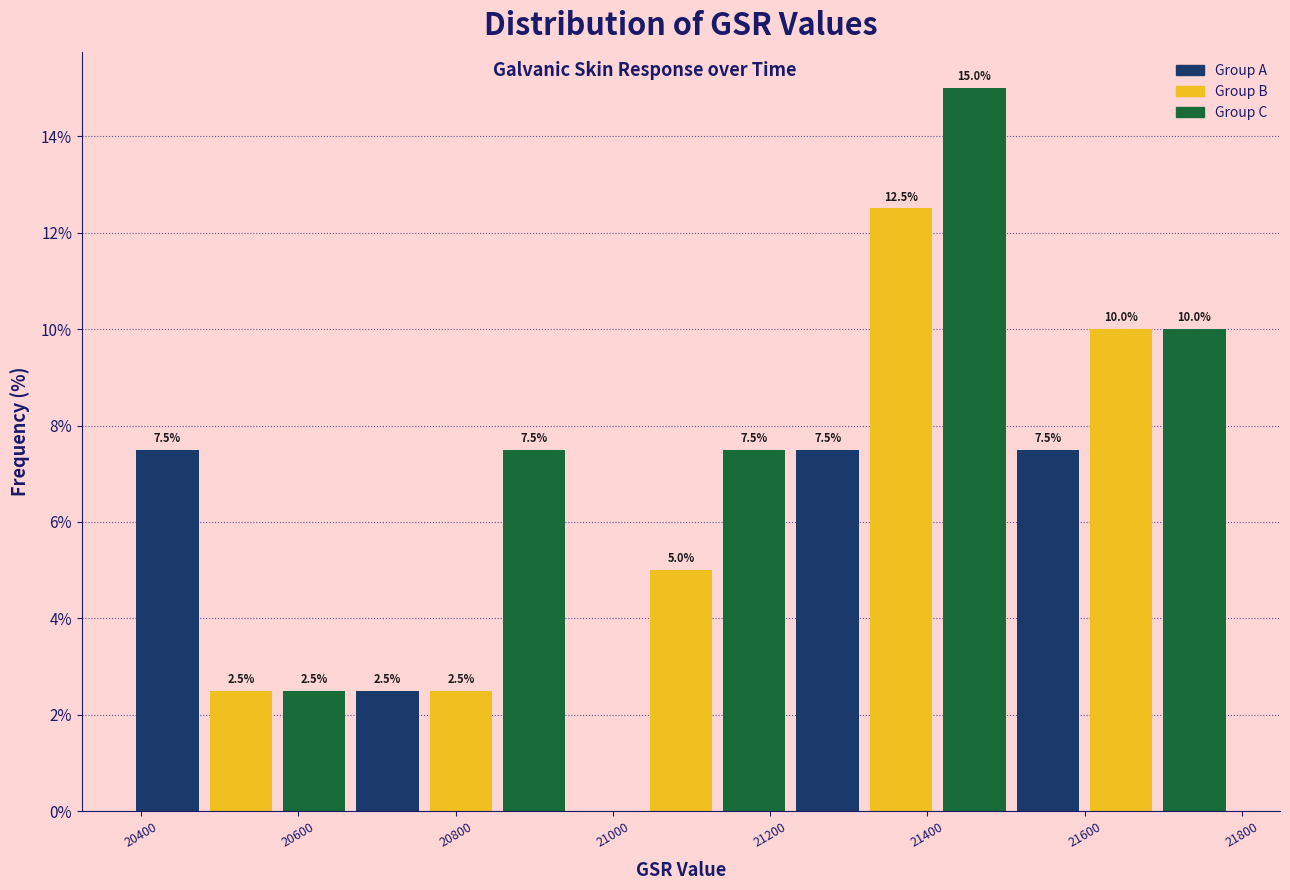

Over which range of the x-axis is the bar tallest?

21420 to 21500